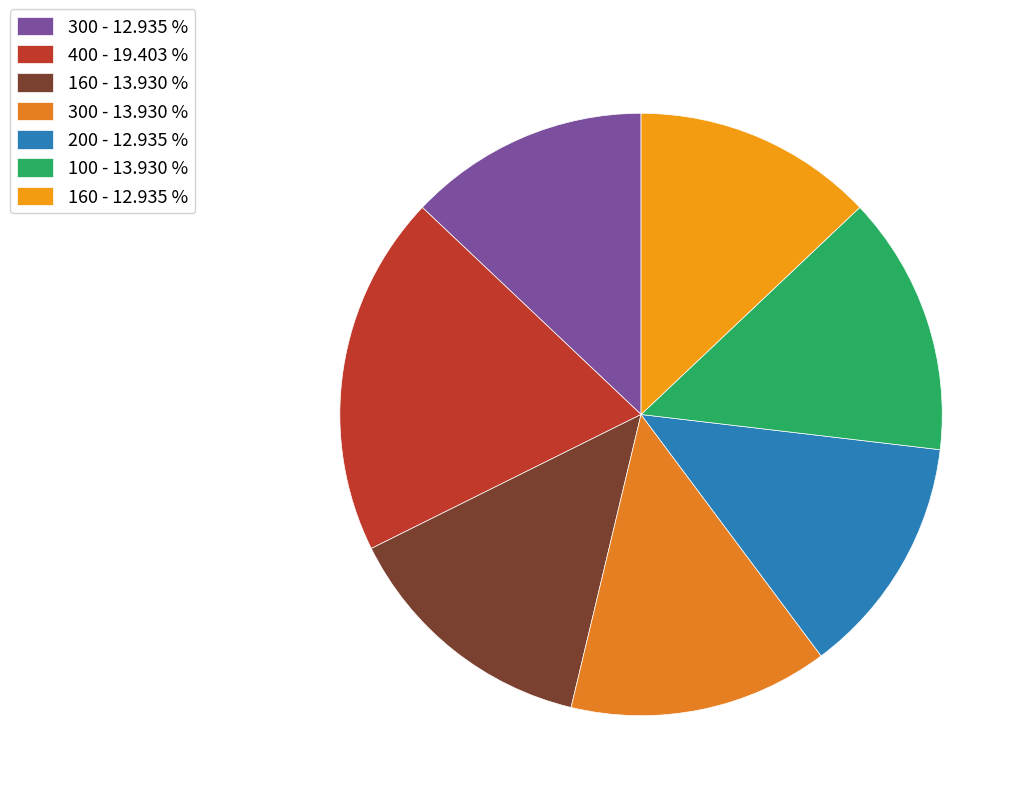

Rank the categories by value from lowest to highest.

300, 200, 160, 160, 300, 100, 400